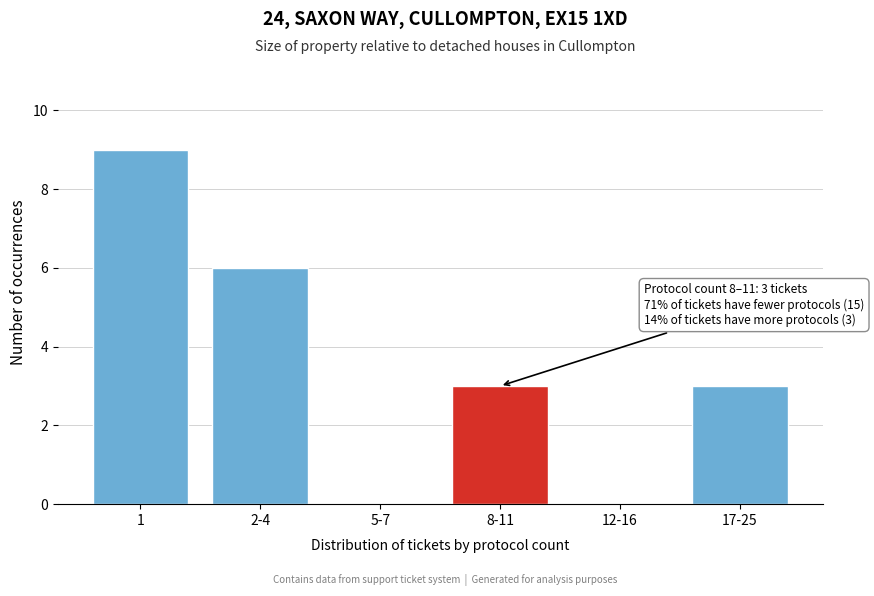

Reading left to right, list all the values displayed in this chart.

1=9	2-4=6	5-7=0	8-11=3	12-16=0	17-25=3